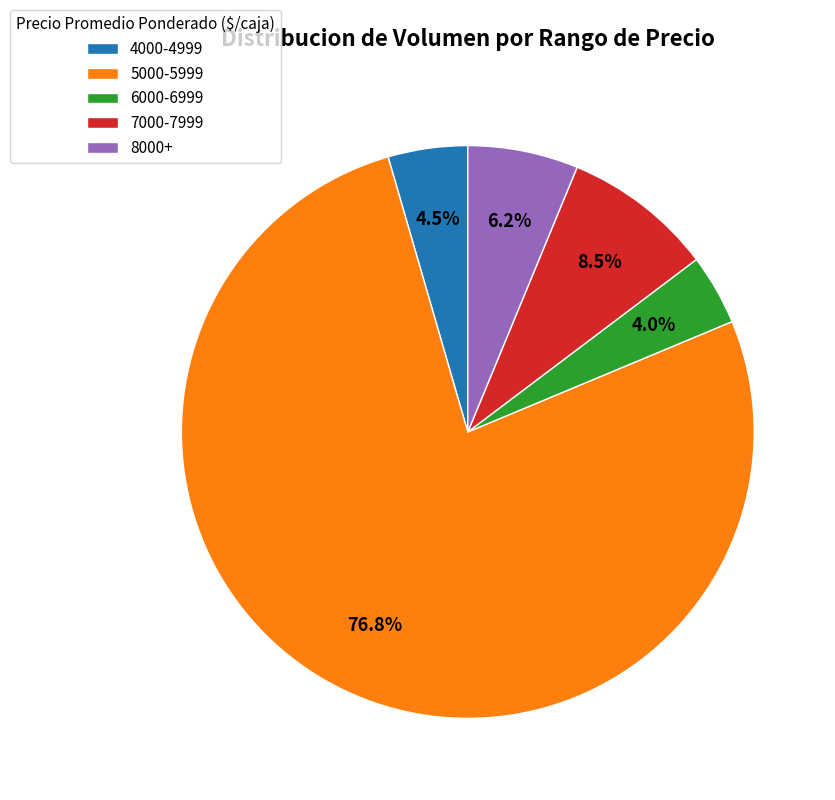

To the nearest percent, what is the average slice percentage?

20%